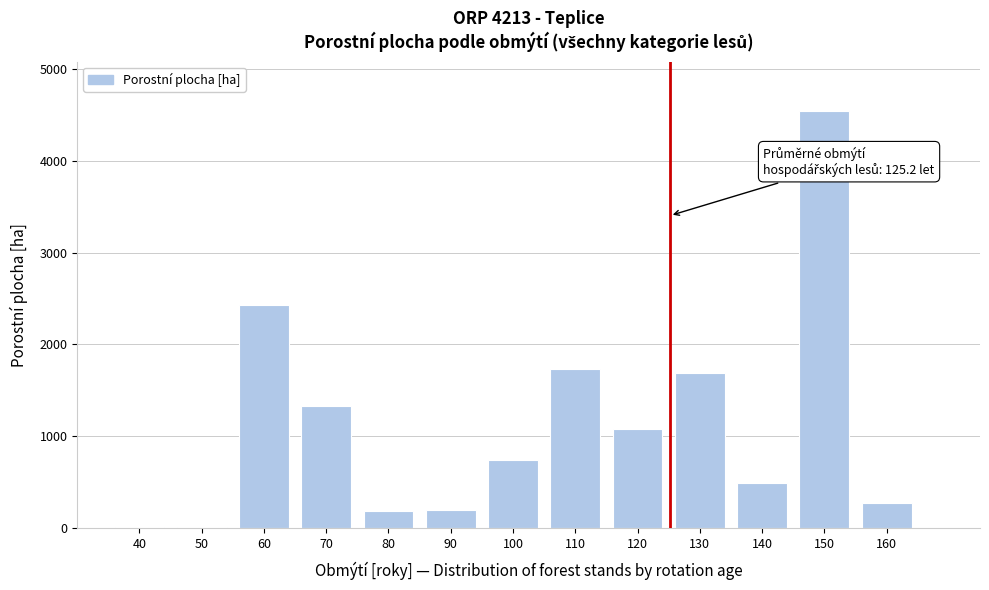

Which label corresponds to the largest value in the chart?

150